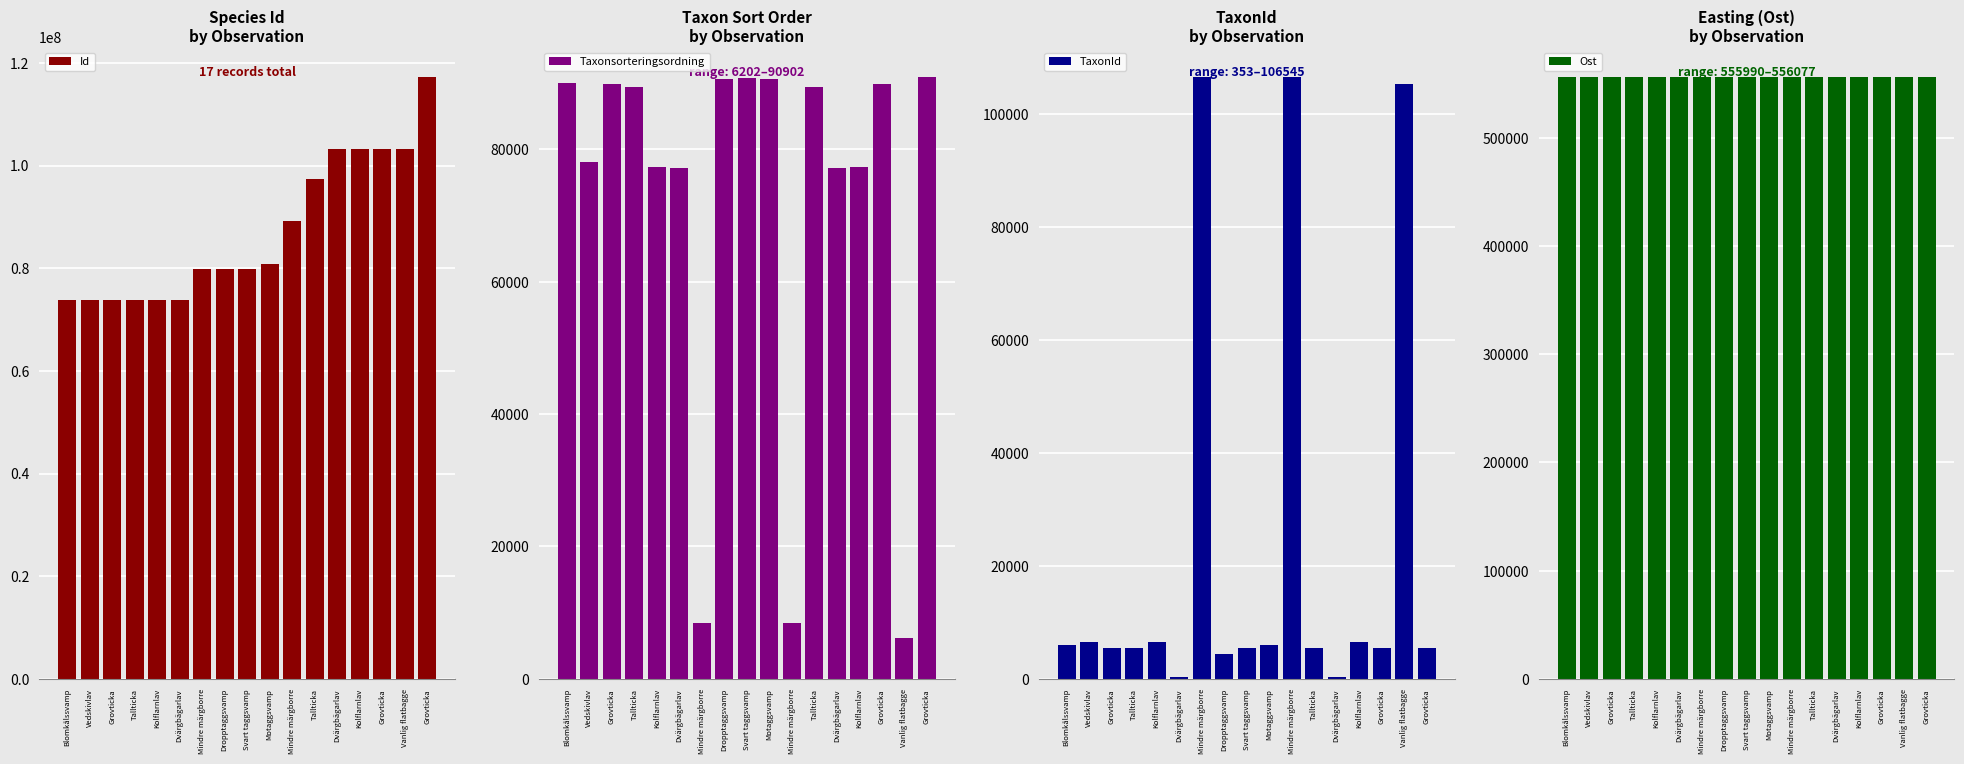

Count the number of data series in this chart.

4